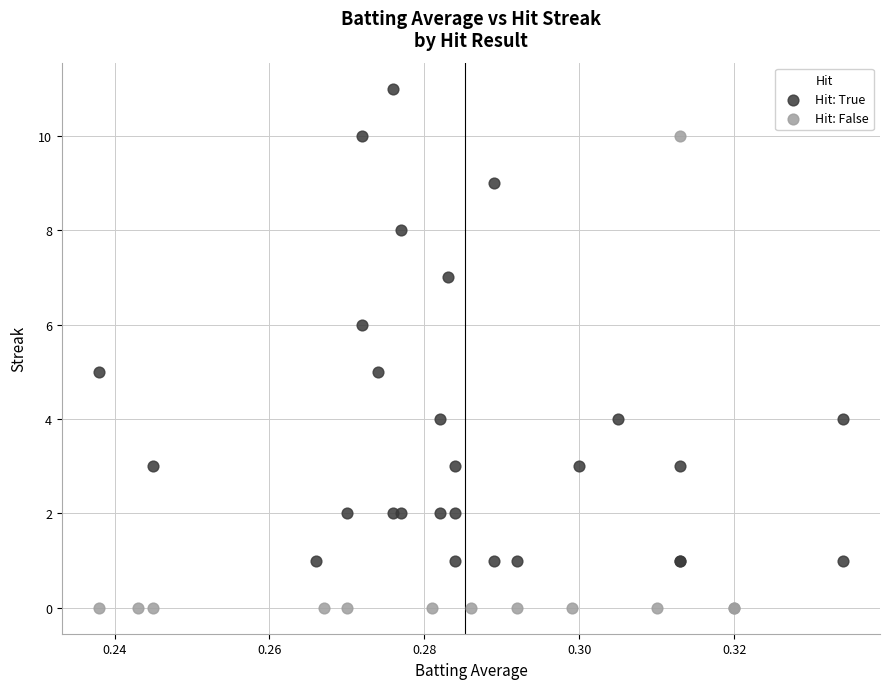

Which series contains the highest Y value?

Hit: True